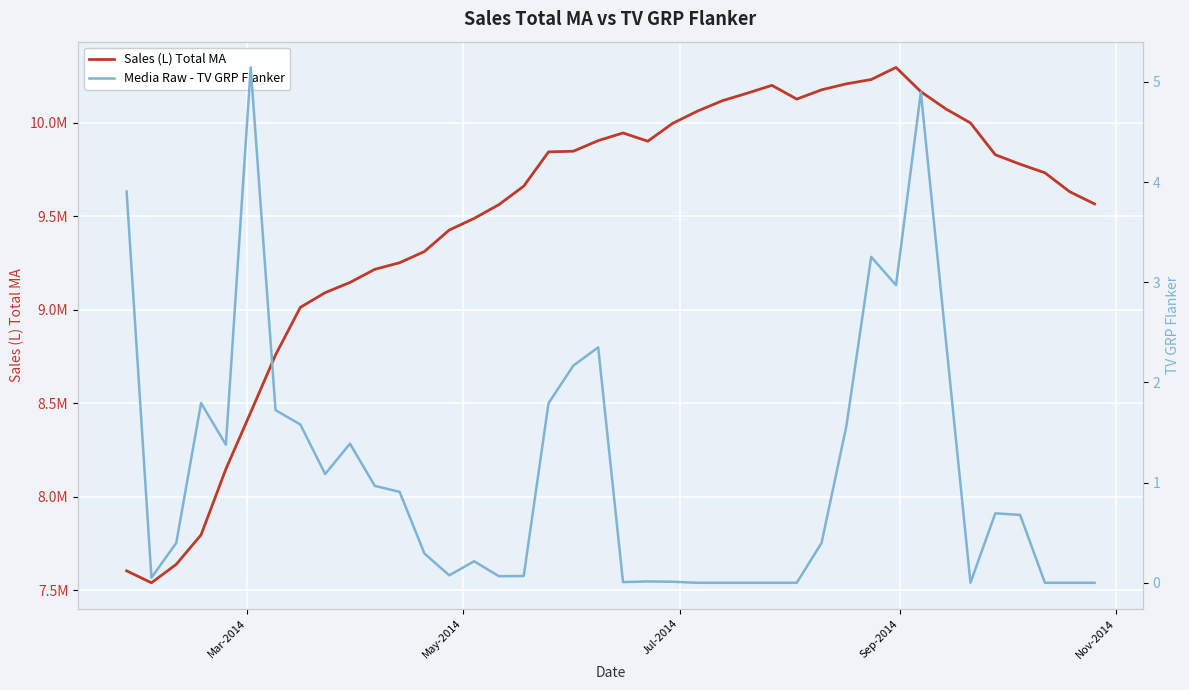

How many lines are shown in the chart?

2